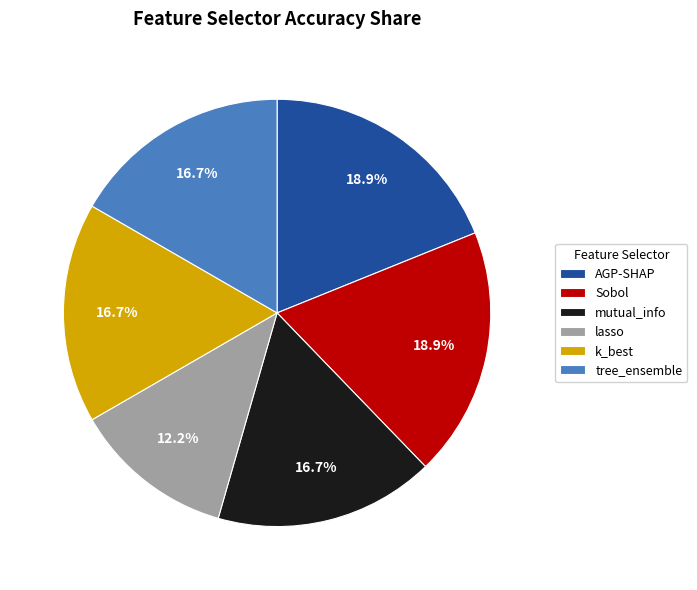

What is the smallest slice in the pie chart?

lasso